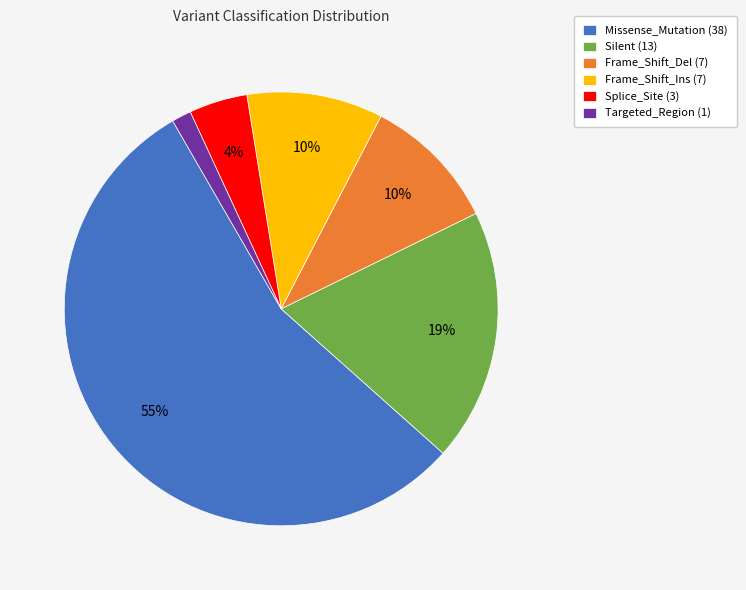

Is there any slice that represents more than half of the pie?

Yes